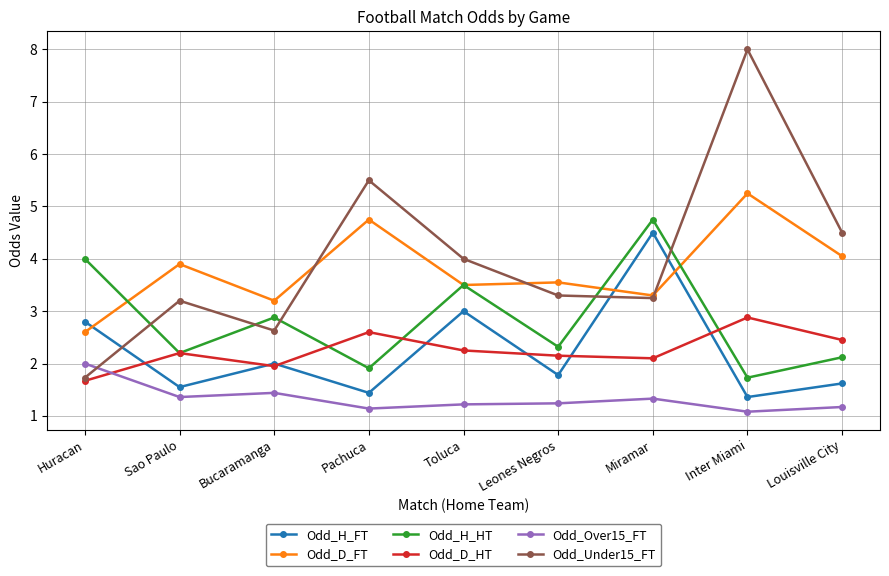

True or false: Odd_D_FT and Odd_H_HT cross at least once.

True